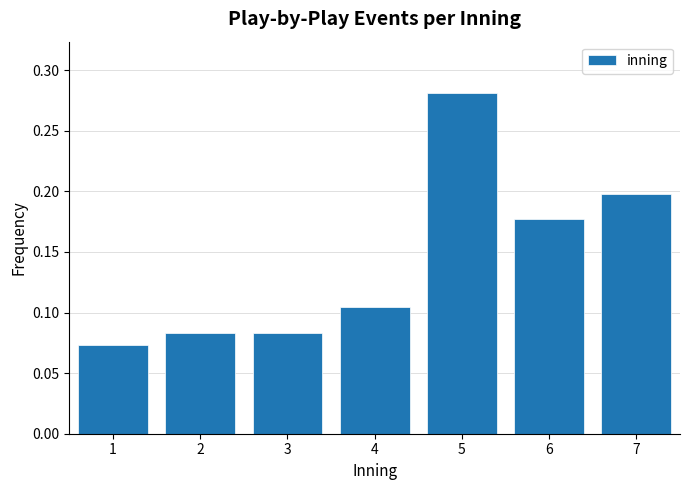

How many values are between 0 and 1?

7